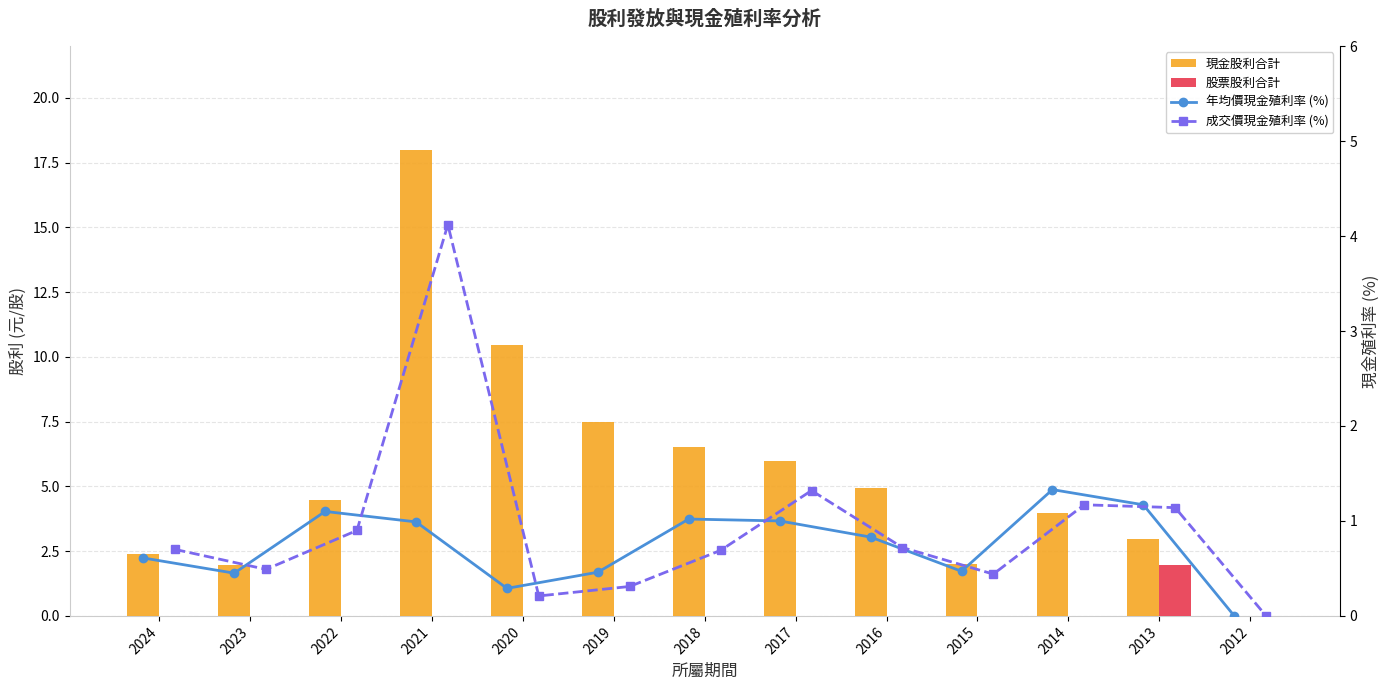

What is the average value of the 股票股利合計 series?

0.2